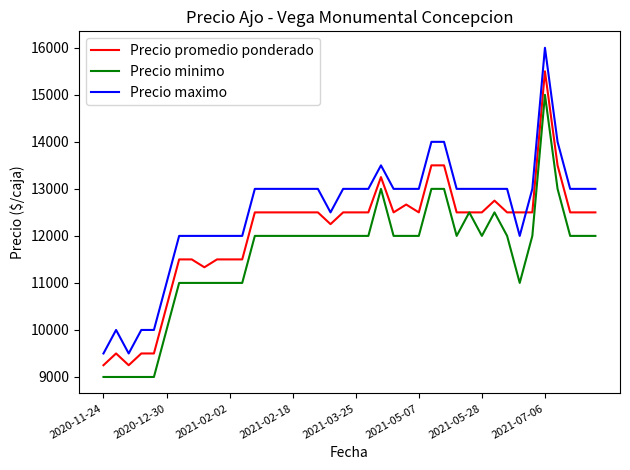

Which series has the widest spread of values?

Precio maximo